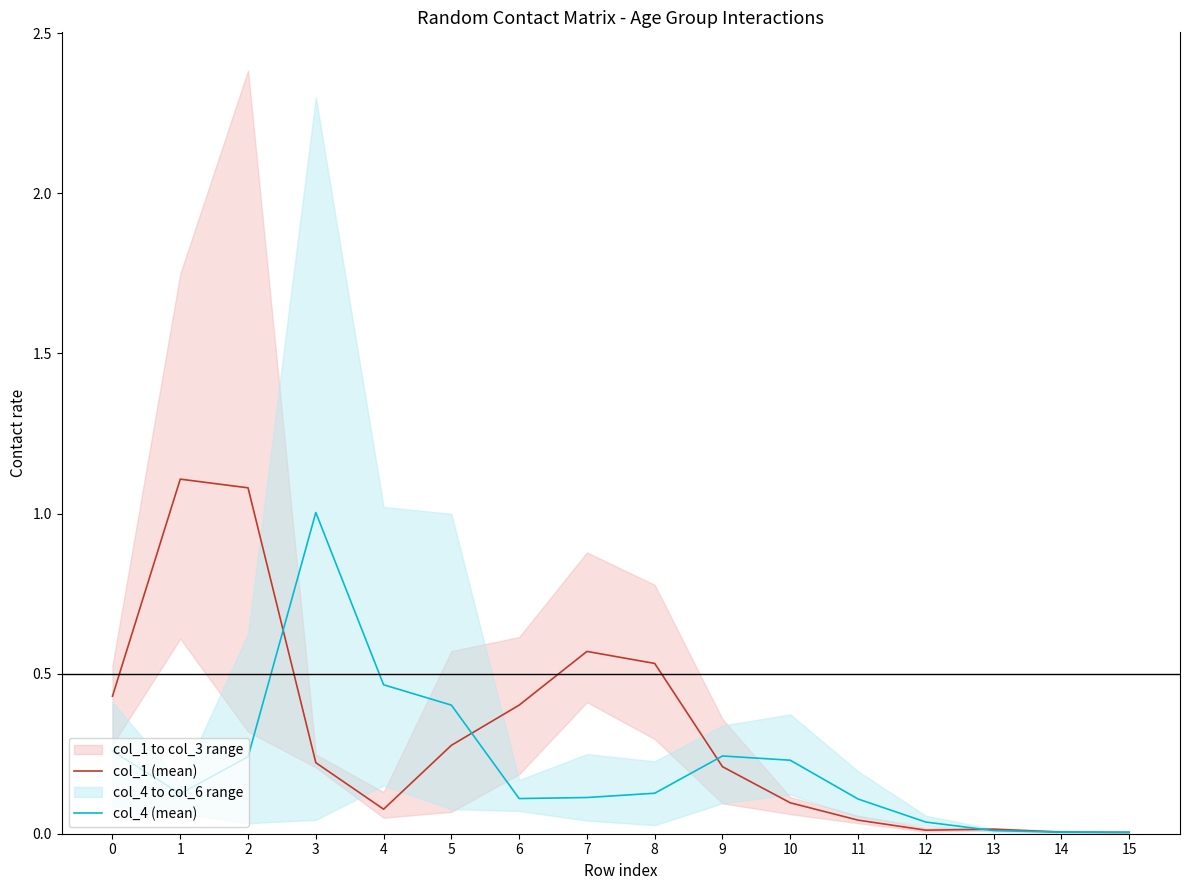

The col_4 (mean) series shows 0.4 at 2. True or false?

False